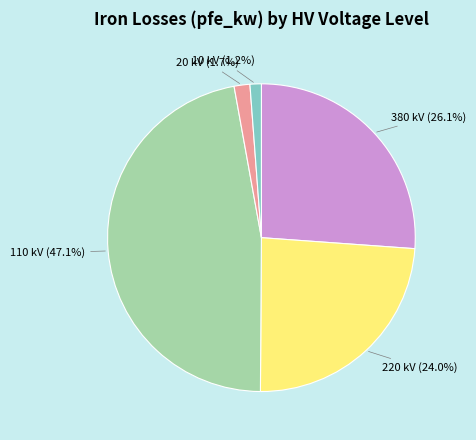

Does 380 kV represent more than half of the total?

No